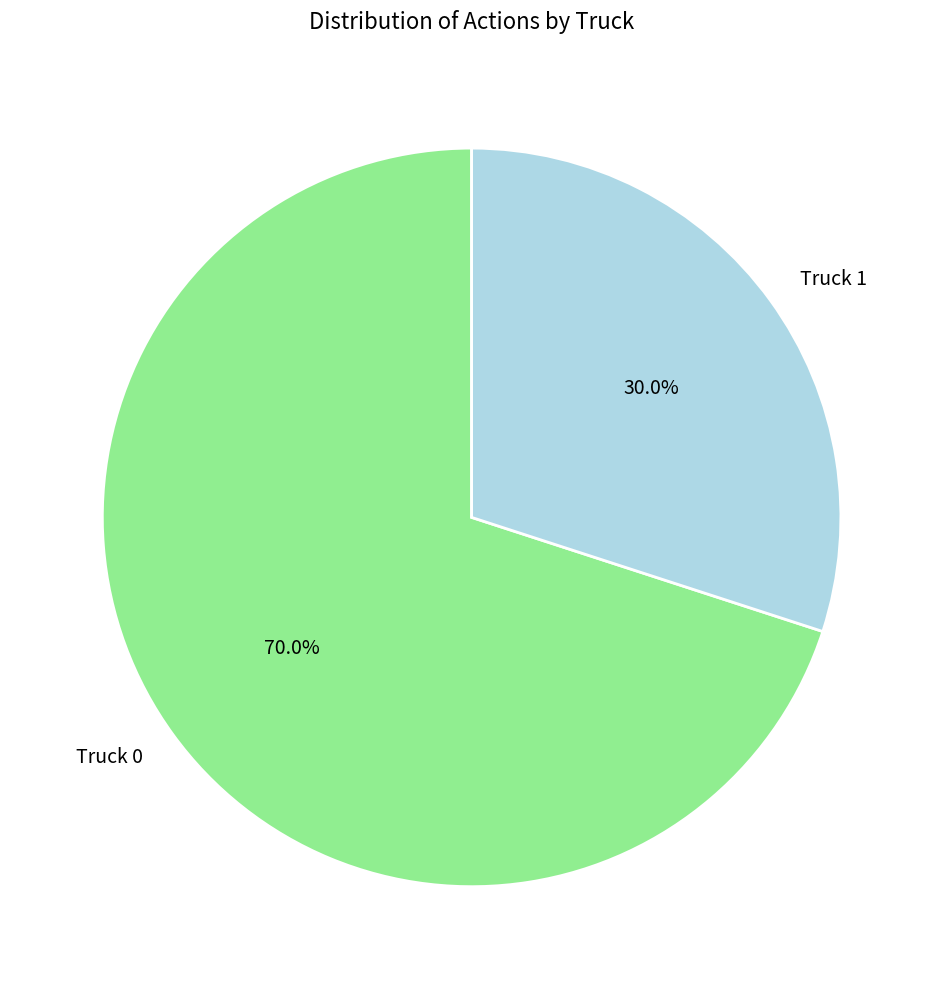

To the nearest percent, what percentage of the pie is Truck 0?

70%